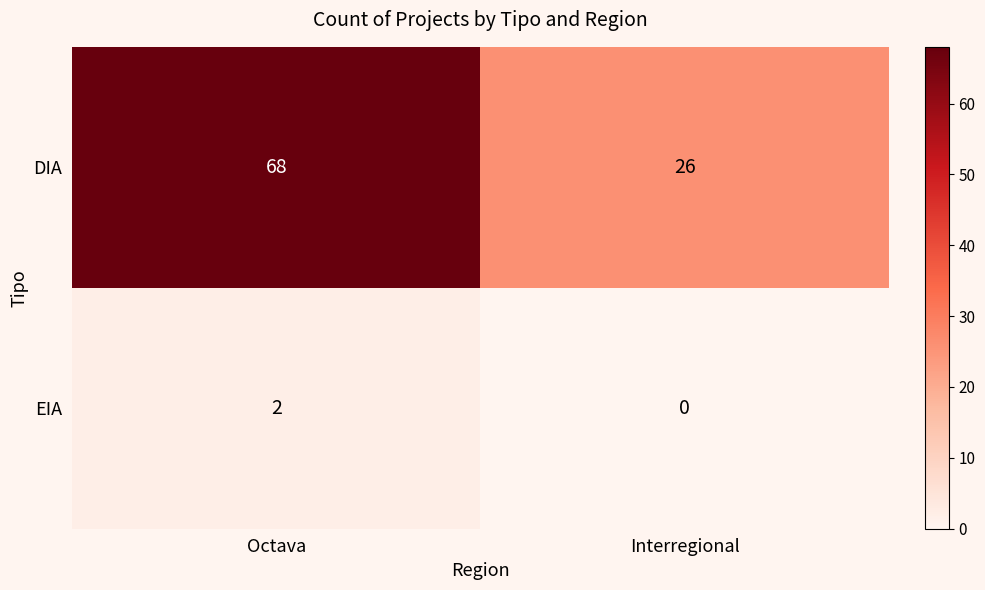

What is the sum of all DIA values?

94